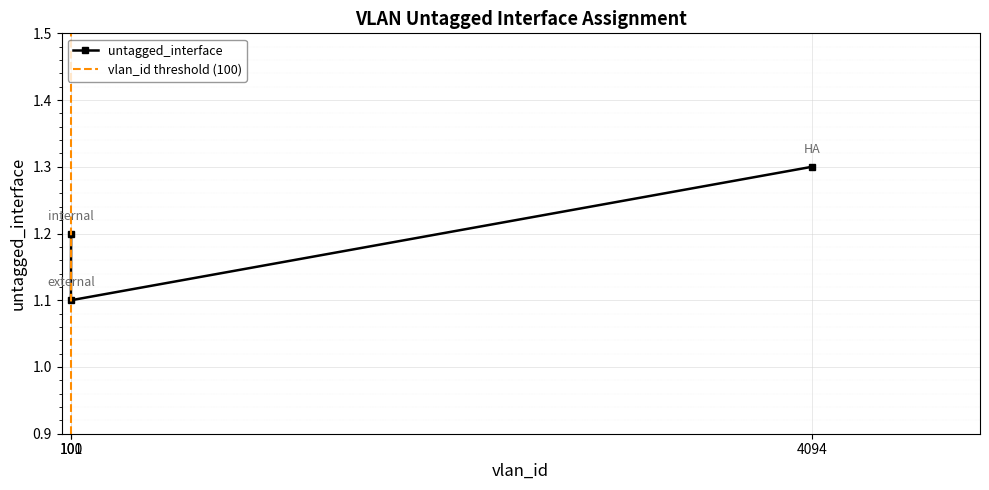

What is the value of the untagged_interface point at the 1st from the left?

1.1